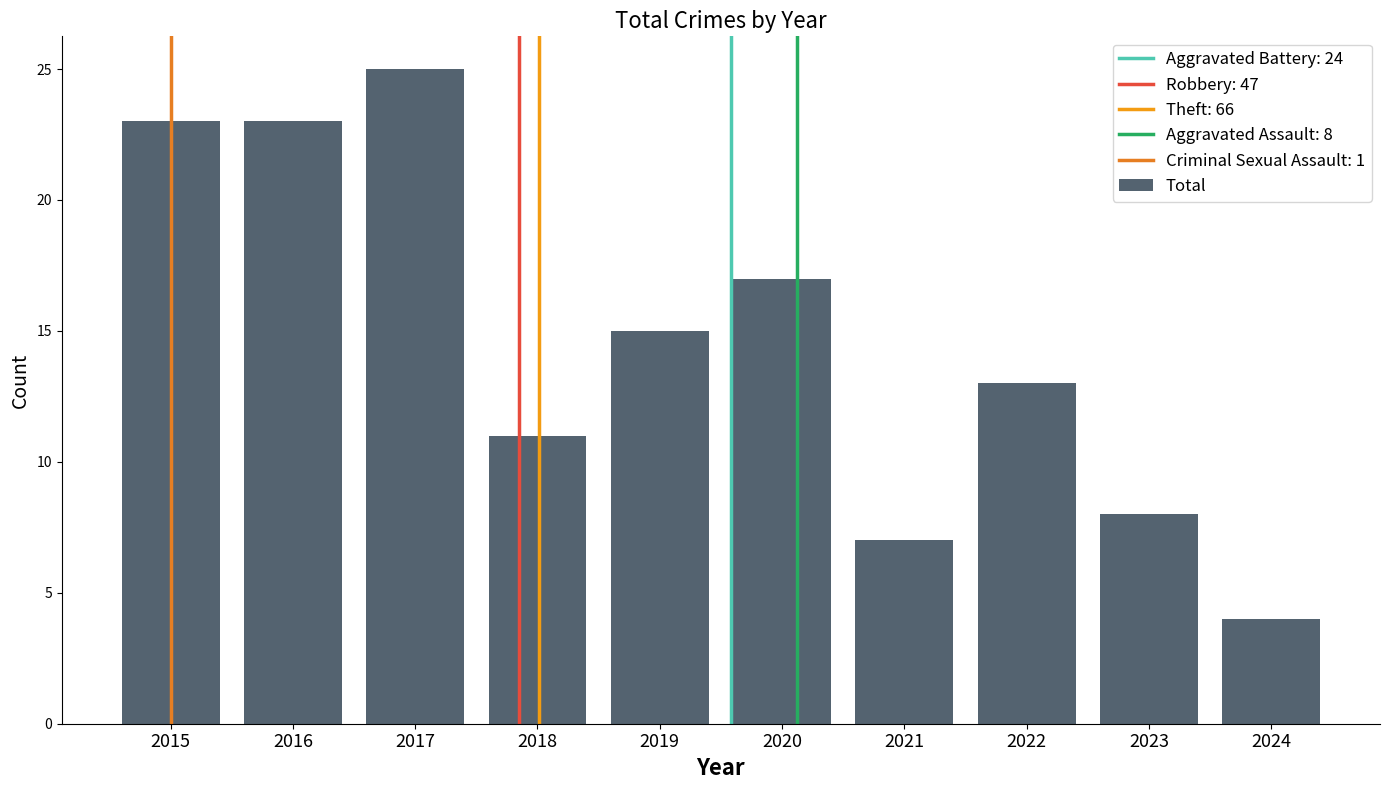

How many values are below 15?

5